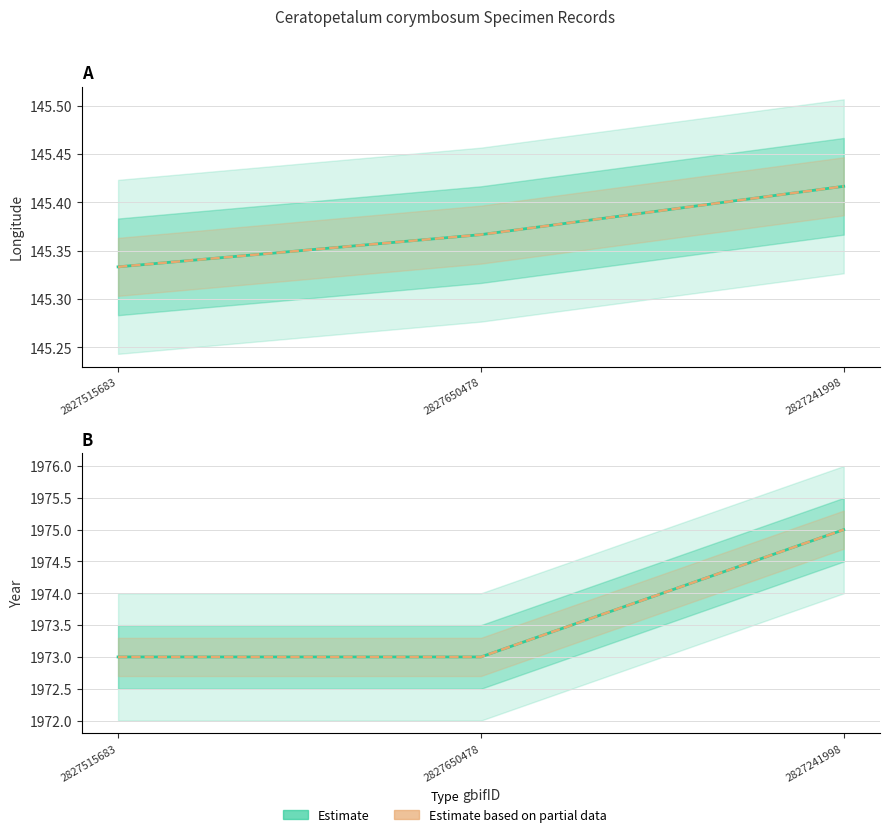

Reading left to right, list all the values displayed in this chart.

Estimate (lon): 2827515683=145.3	2827650478=145.4	2827241998=145.4
Estimate based on partial data (lon): 2827515683=145.3	2827650478=145.4	2827241998=145.4
Estimate (year): 2827515683=1973.0	2827650478=1973.0	2827241998=1975.0
Estimate based on partial data (year): 2827515683=1973.0	2827650478=1973.0	2827241998=1975.0